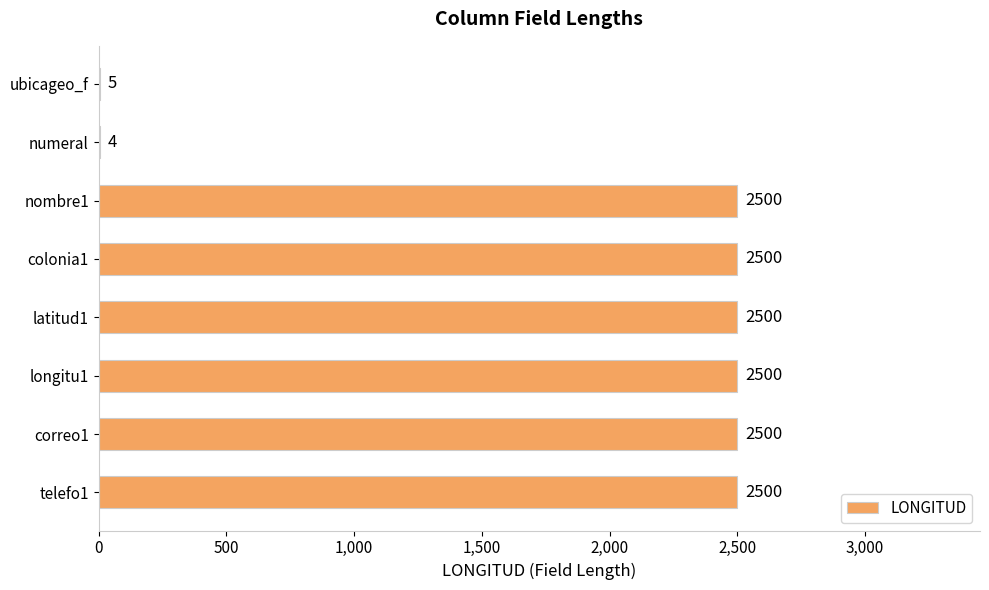

The chart shows a value of 4478 at latitud1. True or false?

False